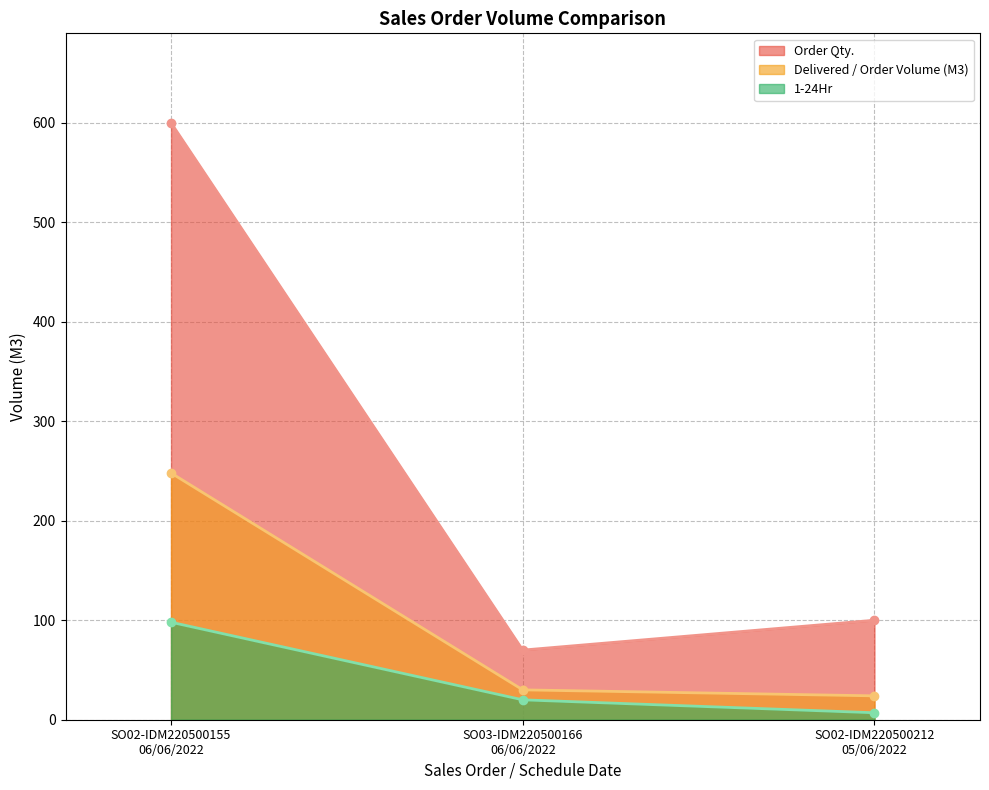

What is the label of the 2nd point from the left?

SO03-IDM220500166
06/06/2022